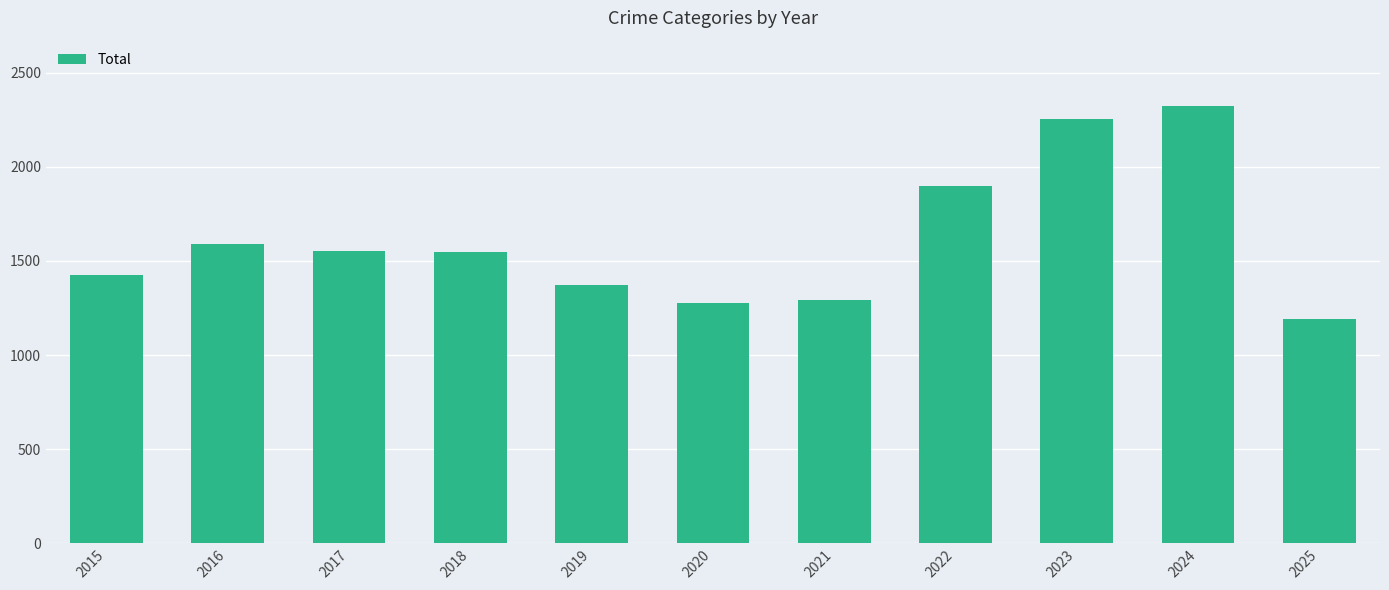

How many bars are there in total?

11